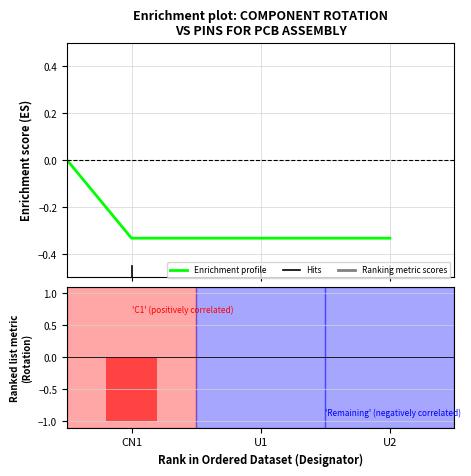

Count the values in the range -1 to 0.

3